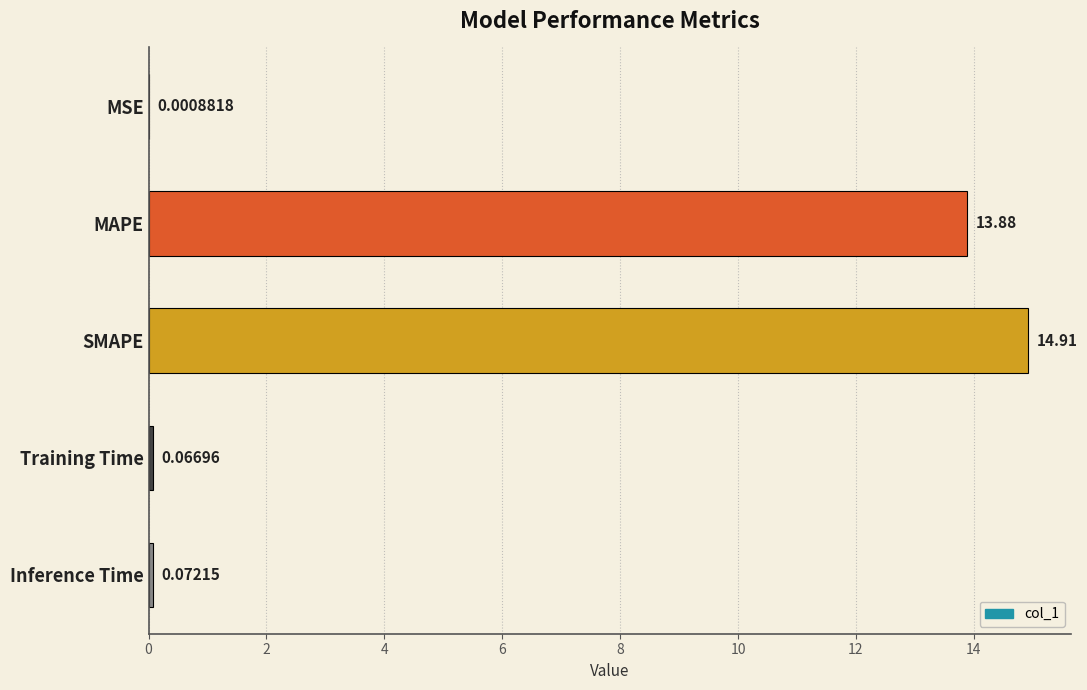

What is the change in value from MAPE to SMAPE?

+1.0